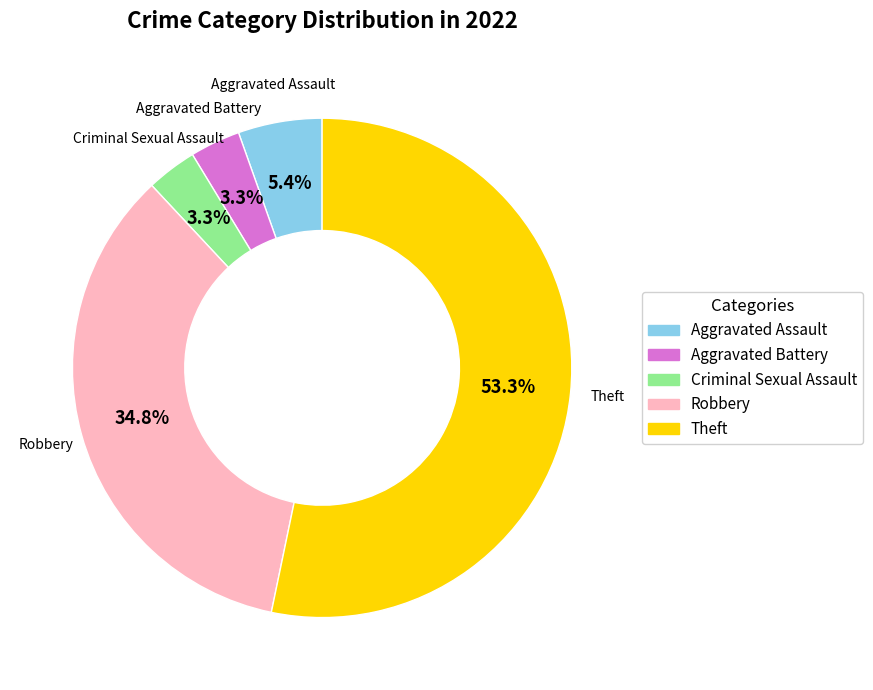

Which has a higher value, Robbery or Aggravated Battery?

Robbery